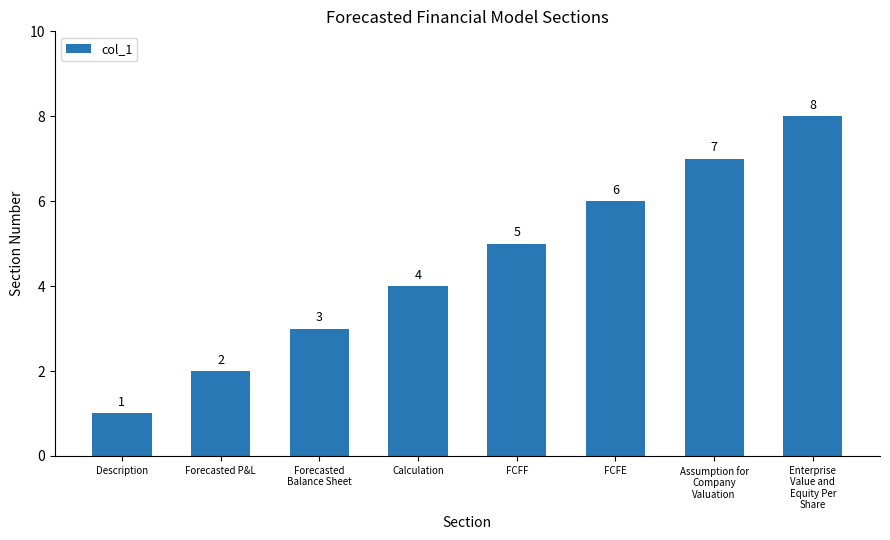

Where is the data nearest to the value 4?

Calculation